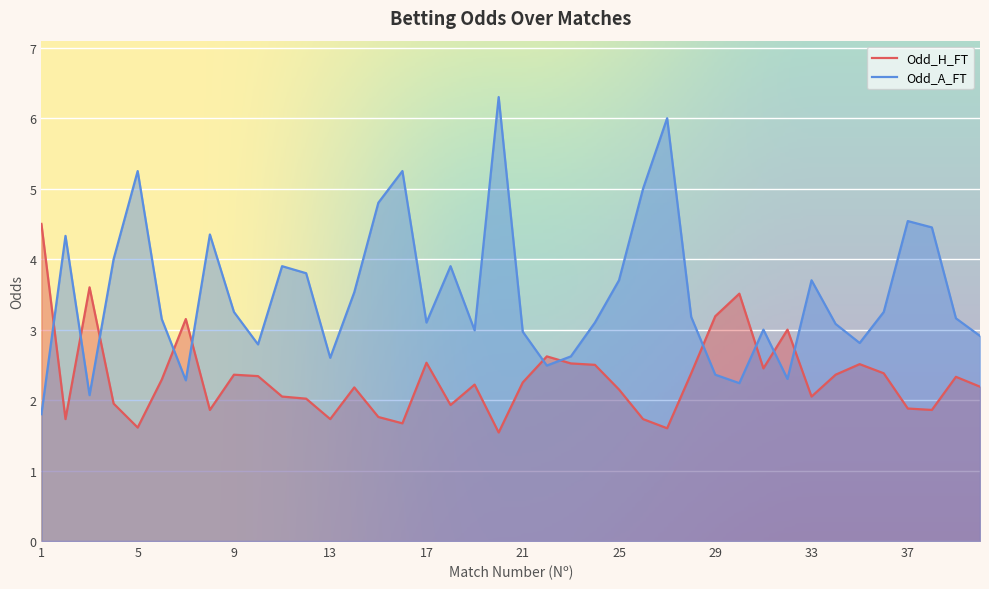

What is the value of the Odd_H_FT point at the 31st from the left?

2.5